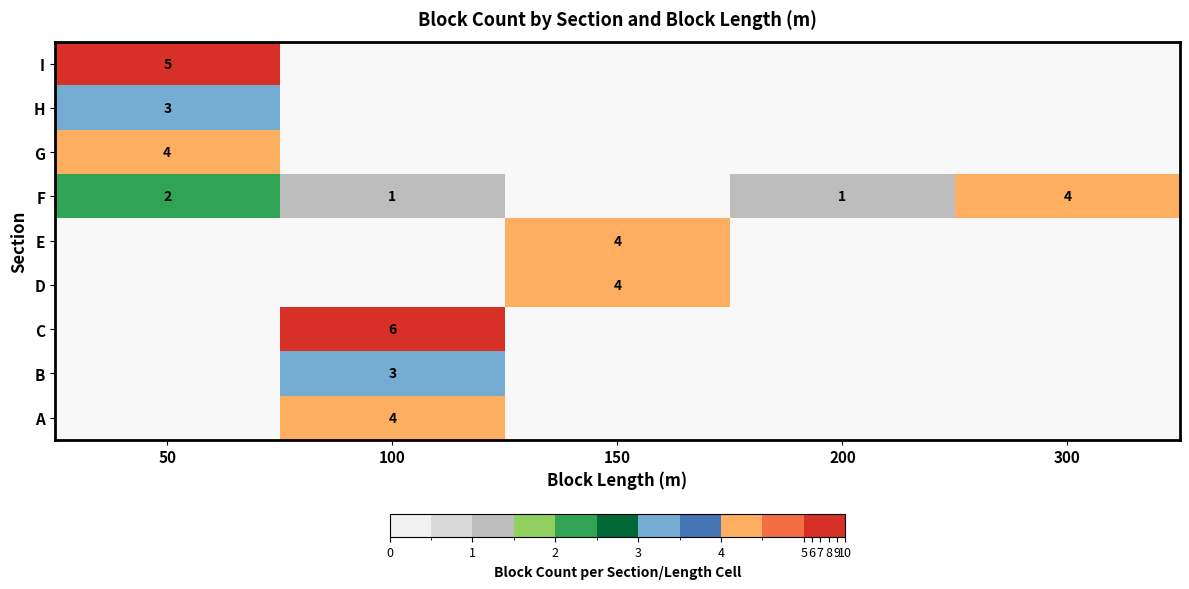

Is it true that G equals 1 at 50?

False